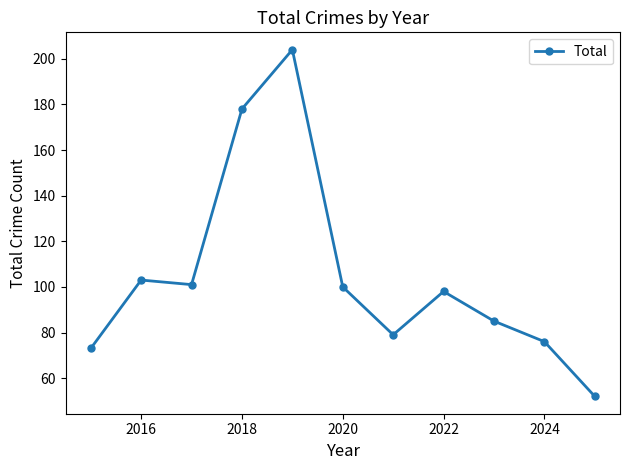

What is the sum of all values?

1149